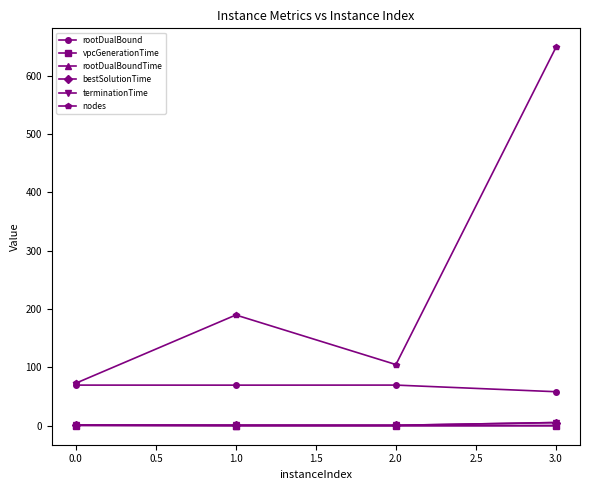

What is the maximum value shown in the chart?

649.0